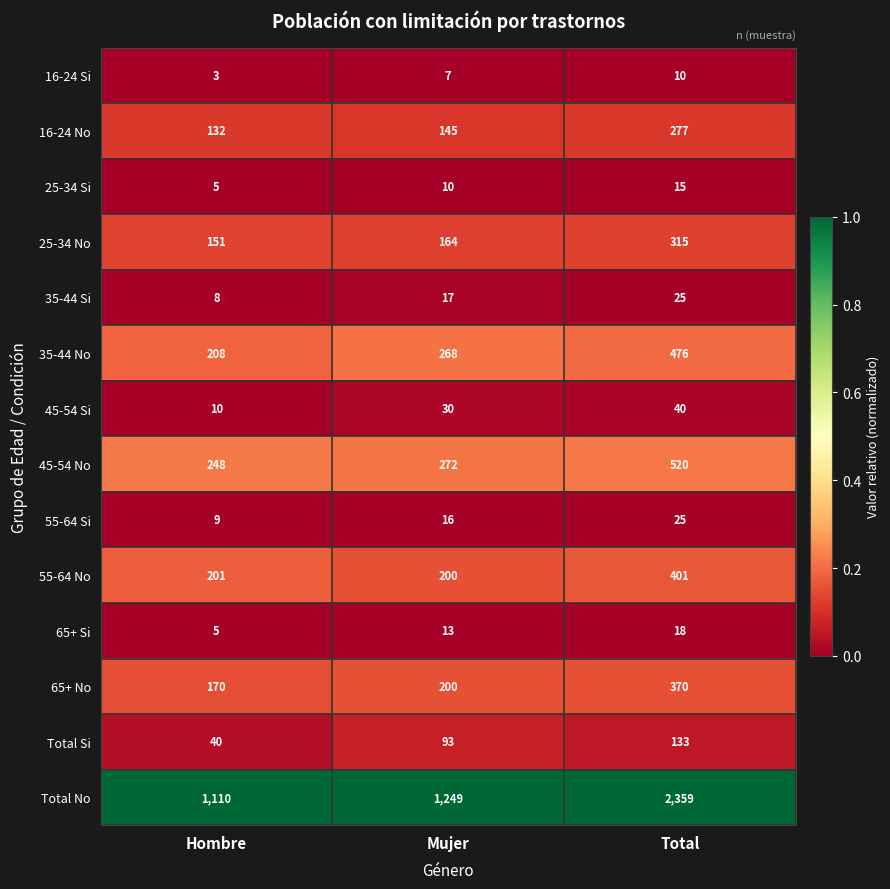

At which label does 25-34 Si reach its peak?

Total